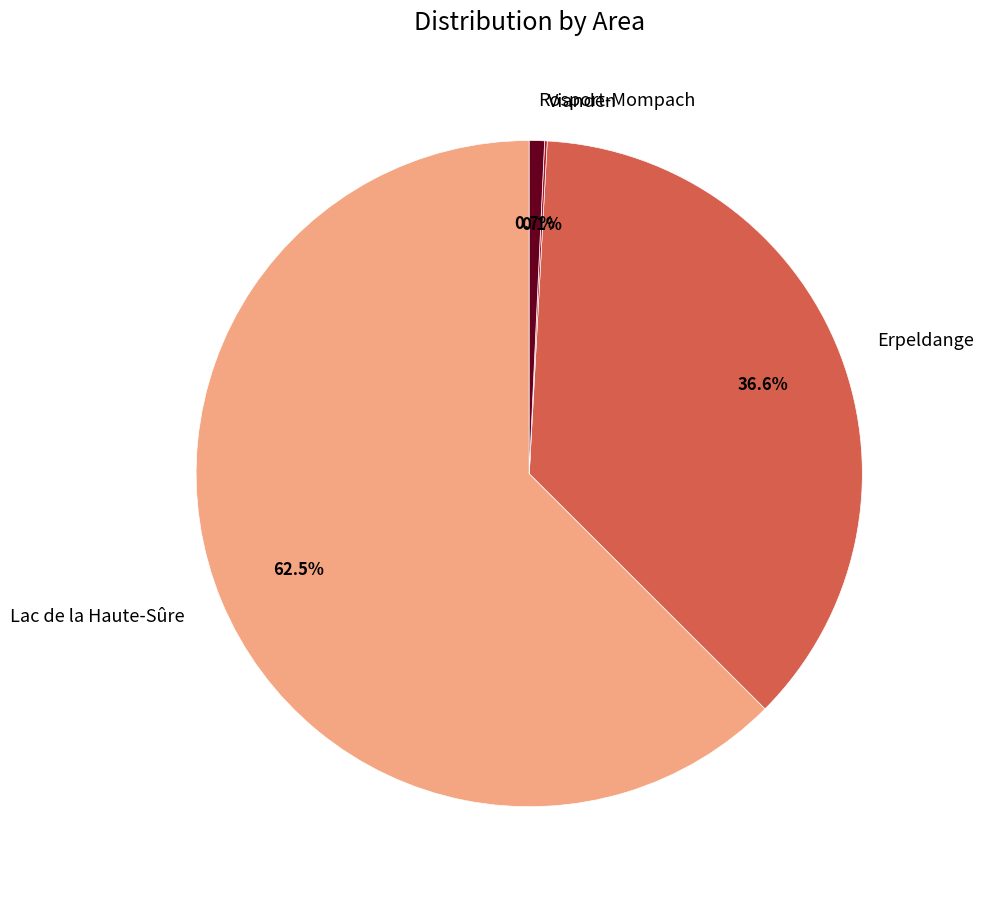

Approximately how many times larger is the value at Lac de la Haute-Sûre compared to Erpeldange?

1.7